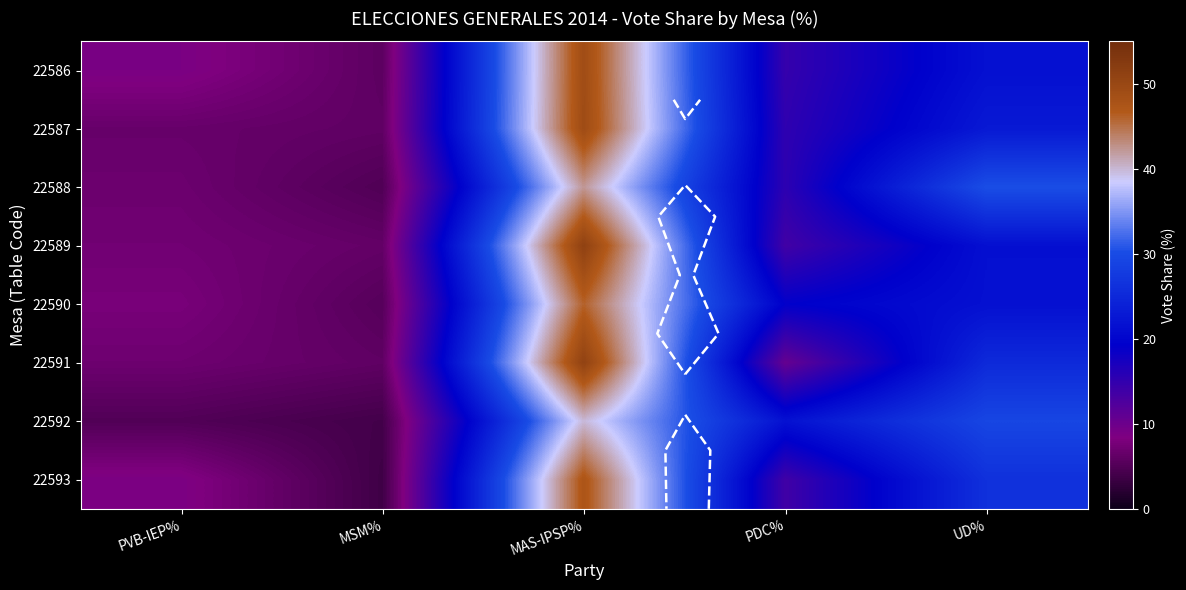

What is the sum of the 22588 values at MAS-IPSP% and UD%?

72.6